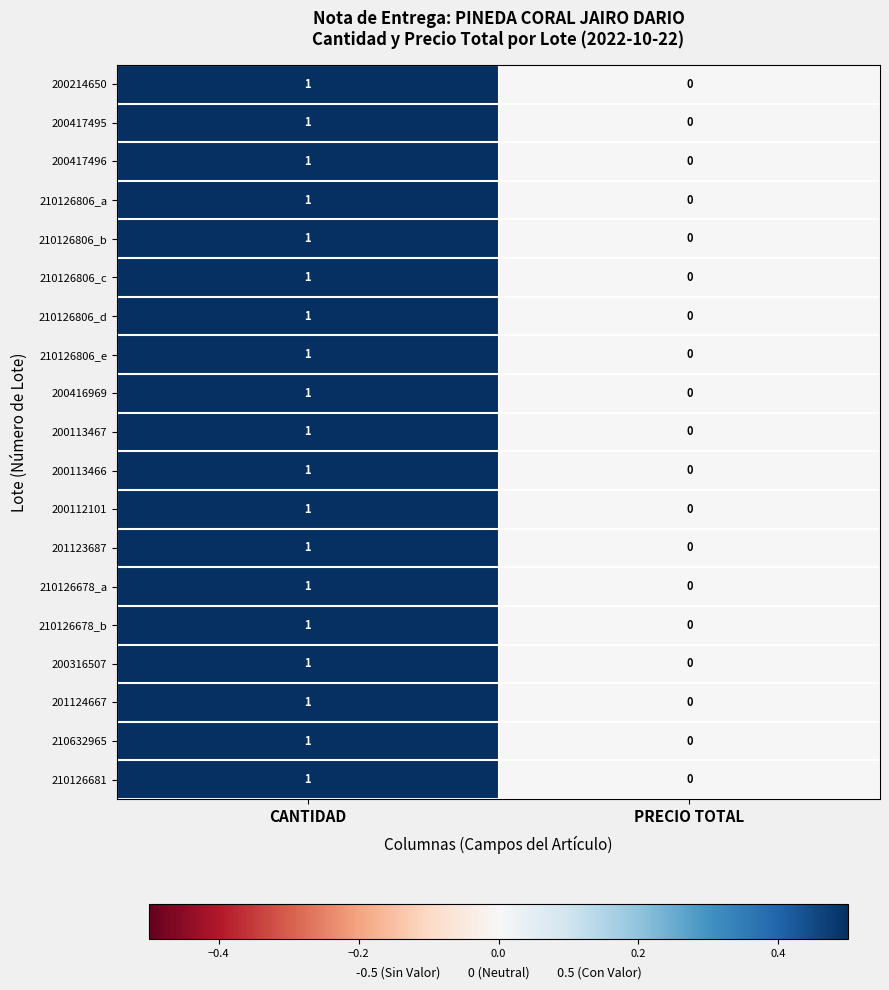

At which label is 210126806_c closest to 0?

PRECIO TOTAL